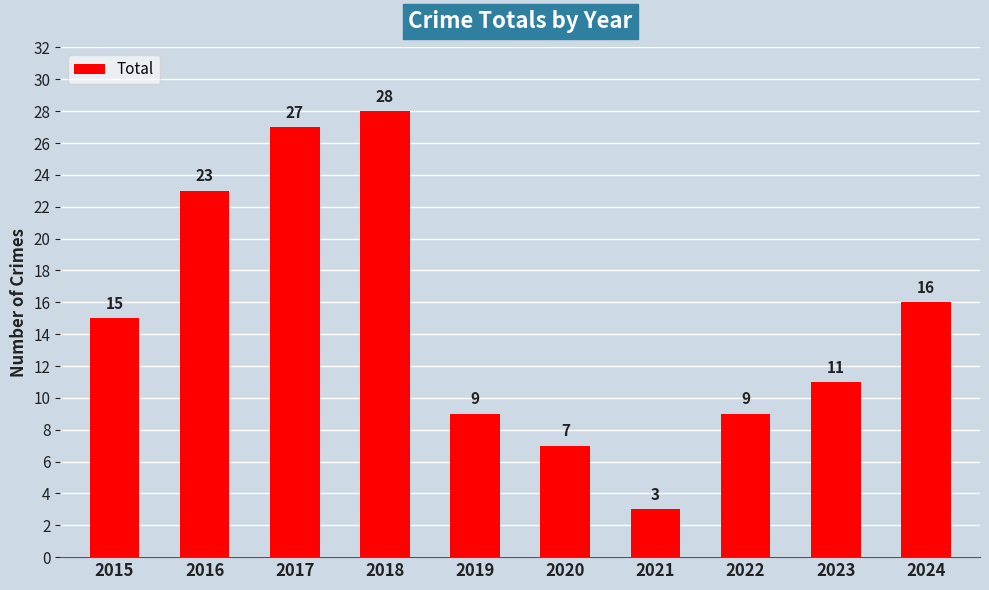

What is the value of the 7th bar from the left?

3